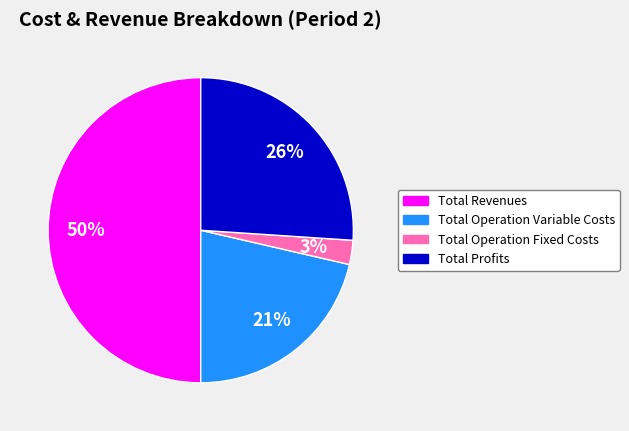

To the nearest percent, what is the difference between the largest and smallest slice percentages?

47%